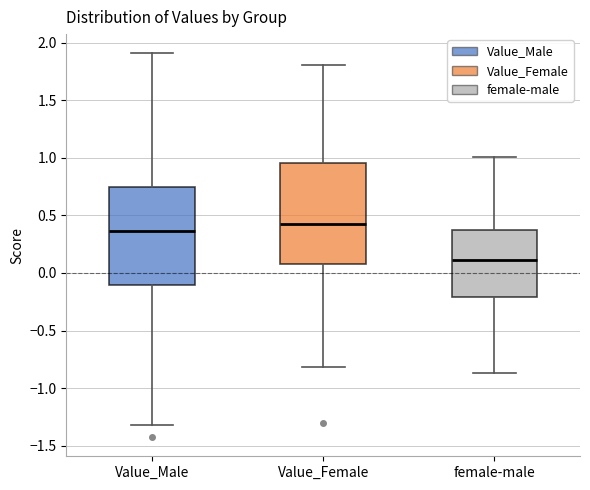

Reading left to right, read every box against the y-axis: the position of its median line, the range the box covers, and the ends of its whiskers. The values are not printed on the chart, so give them approximately, as read against the axis.

Value_Male: median 0.35, box -0.10 to 0.75, whiskers -1.30 to 1.90
Value_Female: median 0.45, box 0.05 to 0.95, whiskers -0.80 to 1.80
female-male: median 0.10, box -0.20 to 0.35, whiskers -0.85 to 1.00